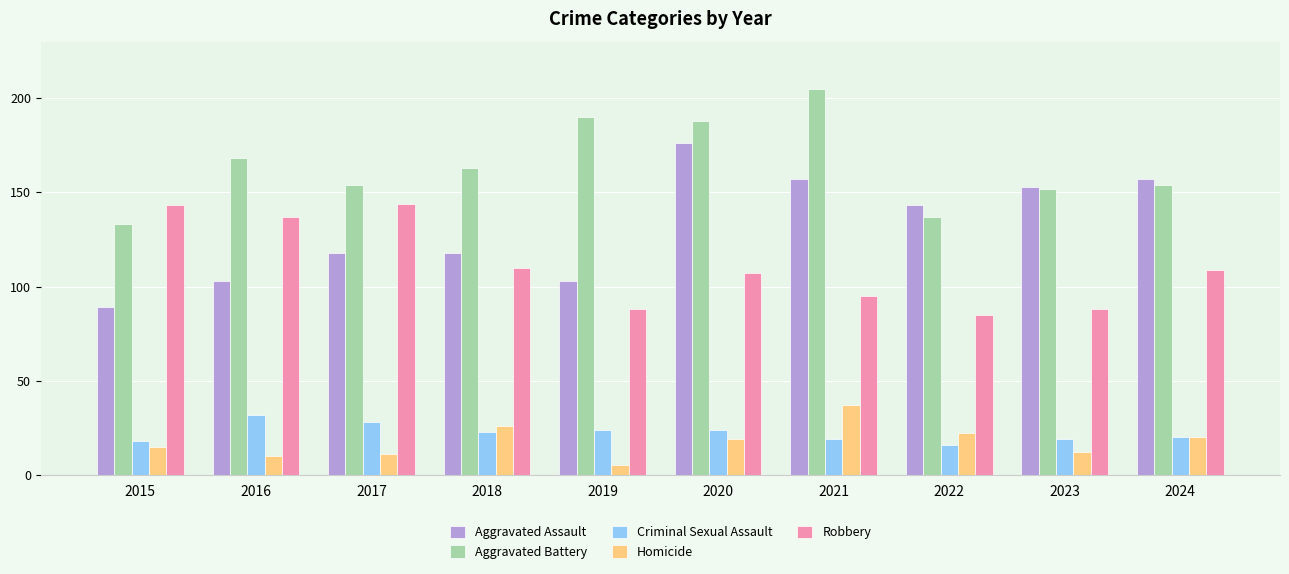

At which label does Homicide first exceed 19?

2018